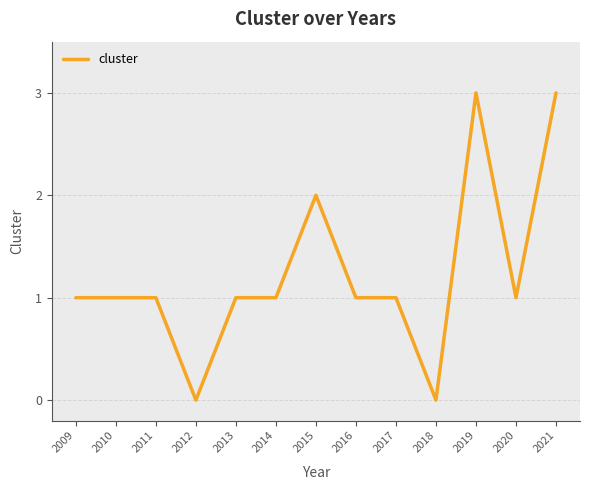

What is the change in value from 2009 to 2012?

-1